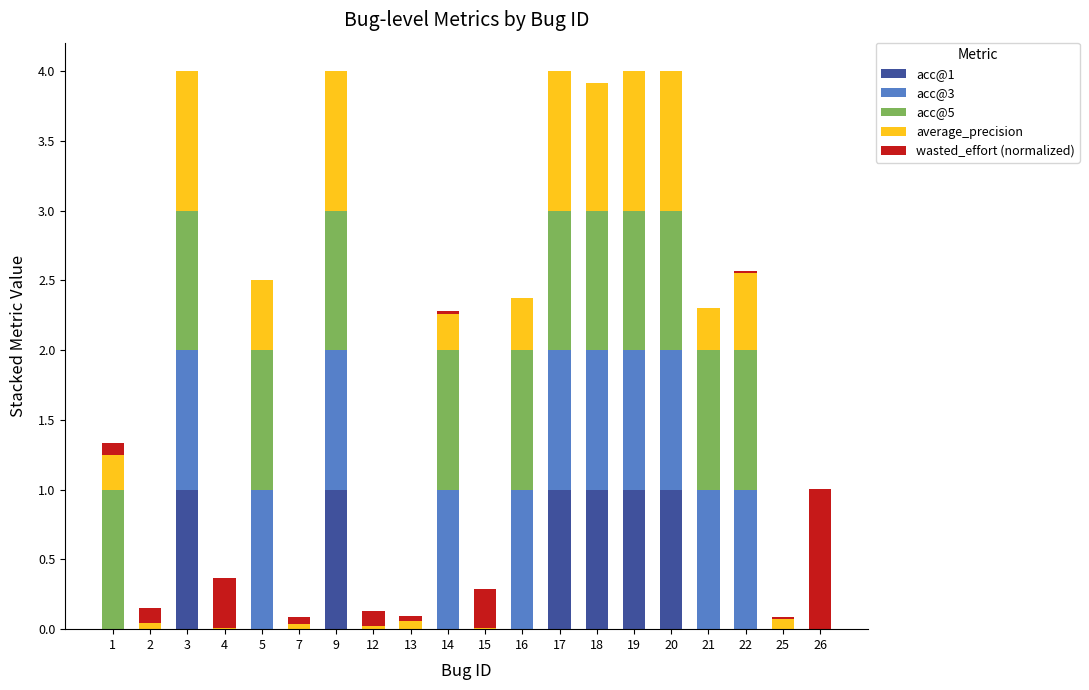

What is the sum of all acc@5 values?

12.0